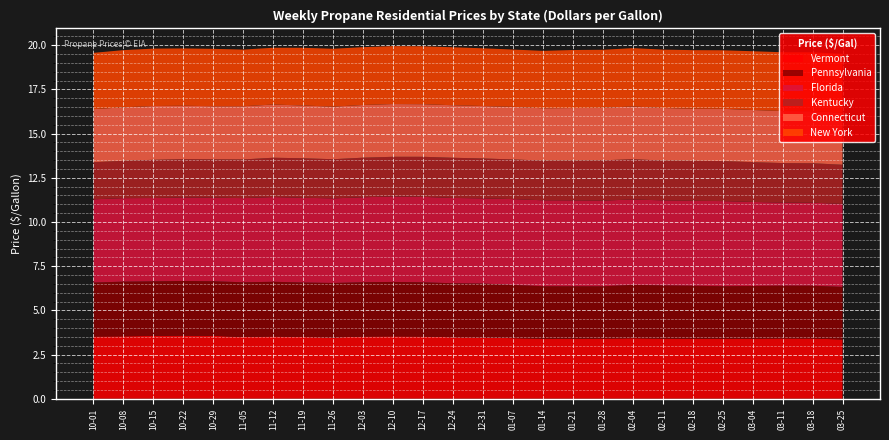

Reading left to right, list all the values displayed in this chart.

Vermont: 3.5	3.5	3.6	3.6	3.6	3.5	3.5	3.5	3.5	3.5	3.5	3.5	3.5	3.5	3.4	3.4	3.4	3.4	3.4	3.4	3.4	3.4	3.4	3.4	3.4	3.4
Pennsylvania: 3.1	3.1	3.1	3.1	3.1	3.1	3.1	3.1	3.1	3.1	3.1	3.1	3.1	3.0	3.0	3.0	3.0	3.0	3.0	3.0	3.0	3.0	3.0	3.0	3.0	3.0
Florida: 4.7	4.7	4.7	4.7	4.7	4.8	4.8	4.8	4.8	4.8	4.8	4.8	4.8	4.8	4.9	4.9	4.9	4.8	4.8	4.8	4.8	4.8	4.8	4.7	4.7	4.7
Kentucky: 2.1	2.1	2.2	2.2	2.2	2.2	2.2	2.2	2.2	2.2	2.2	2.3	2.3	2.3	2.2	2.2	2.3	2.3	2.3	2.3	2.3	2.3	2.2	2.2	2.2	2.2
Connecticut: 3.0	3.0	3.0	3.0	3.0	3.0	3.0	3.0	3.0	3.0	3.0	3.0	3.0	3.0	3.0	3.0	3.0	3.0	3.0	3.0	2.9	3.0	3.0	2.9	2.9	2.9
New York: 3.2	3.2	3.2	3.2	3.2	3.2	3.2	3.3	3.3	3.3	3.3	3.3	3.3	3.3	3.2	3.2	3.3	3.3	3.3	3.3	3.3	3.3	3.3	3.3	3.3	3.3